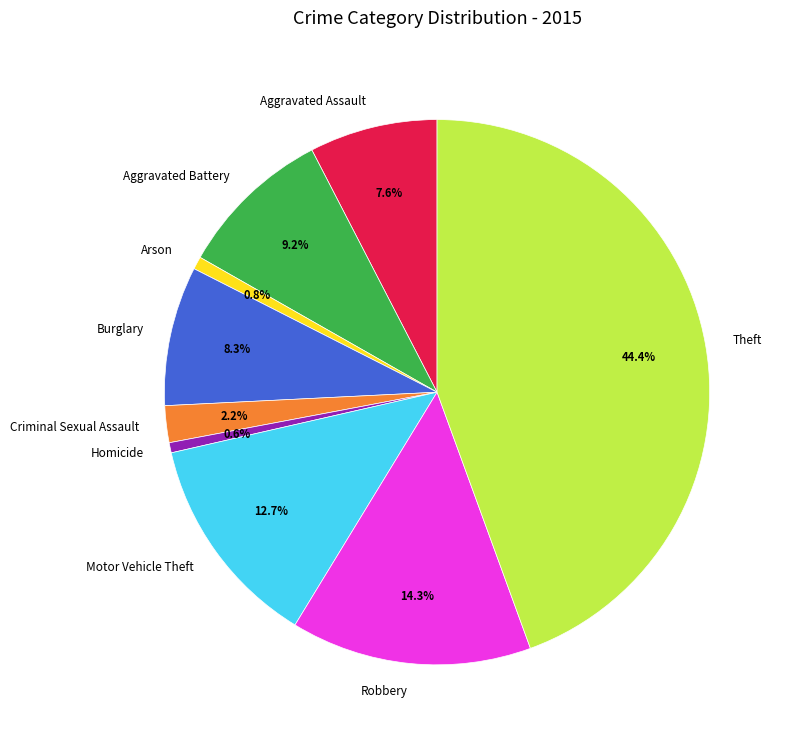

What percentage do Arson and Theft together represent?

45.2%